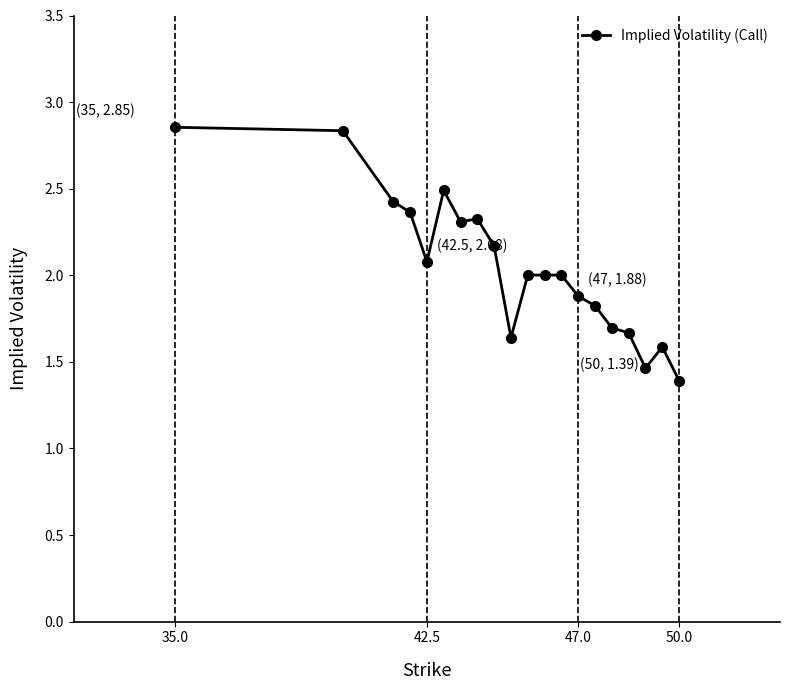

What is the difference between the second highest and minimum values?

1.4